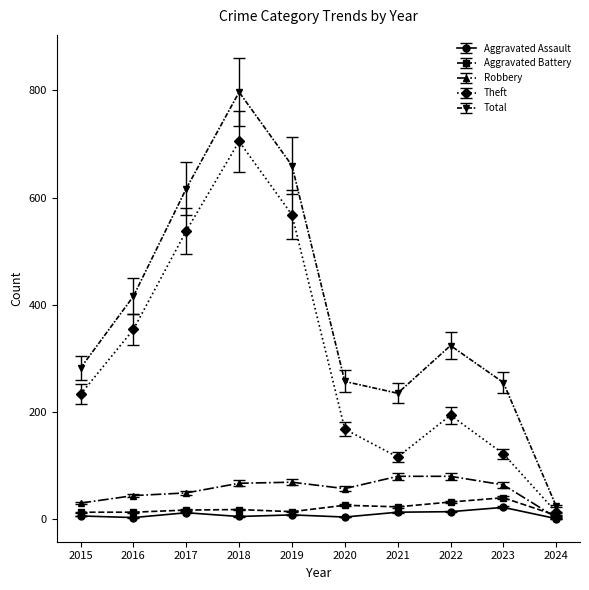

Between 2018 and 2021, which series saw the biggest shift?

Theft